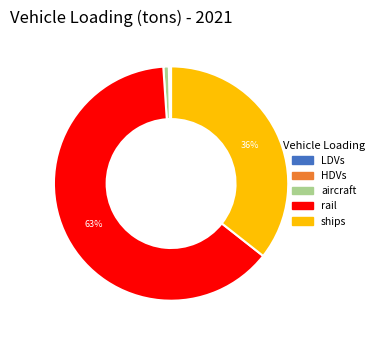

To the nearest percent, what is the difference between the largest and smallest slice percentages?

63%